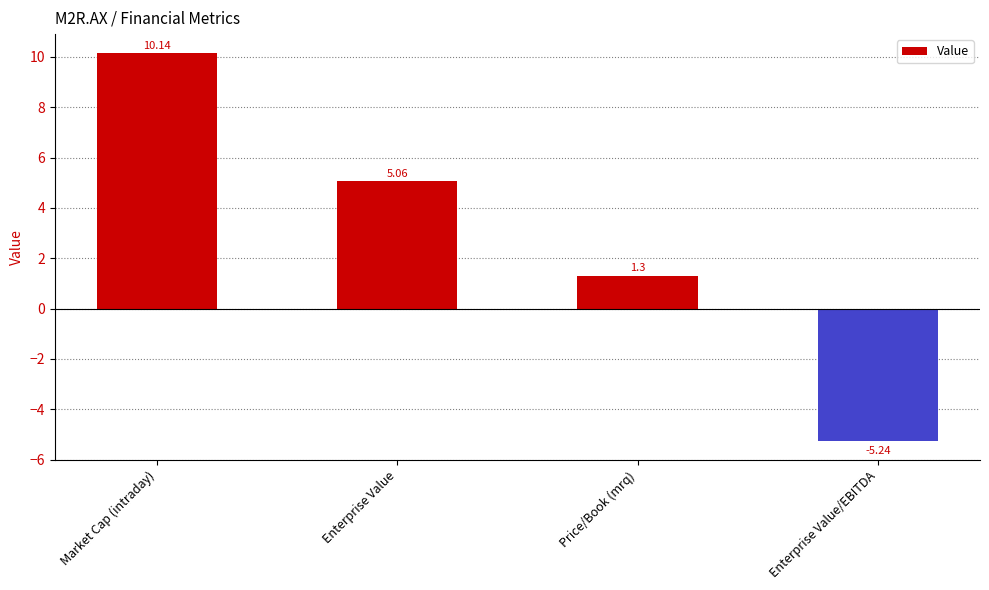

At which category does the chart reach its peak across all series?

Market Cap (intraday)